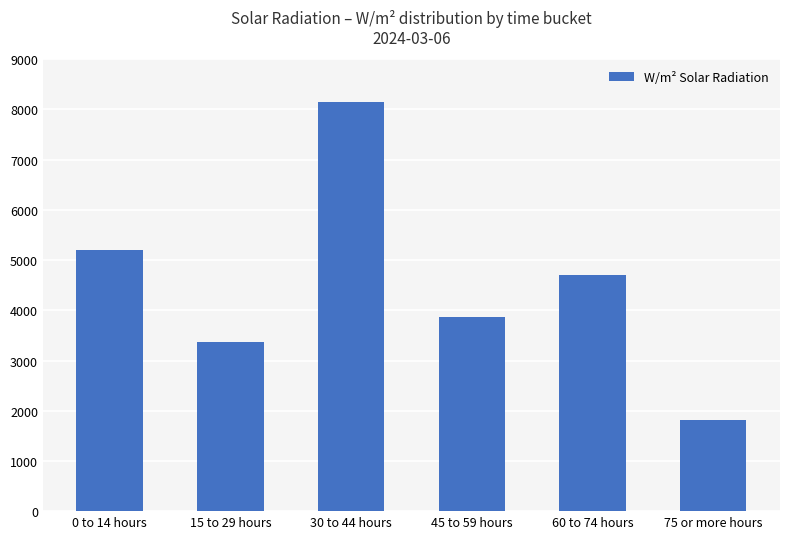

List the labels in order of value, smallest first.

75 or more hours, 15 to 29 hours, 45 to 59 hours, 60 to 74 hours, 0 to 14 hours, 30 to 44 hours